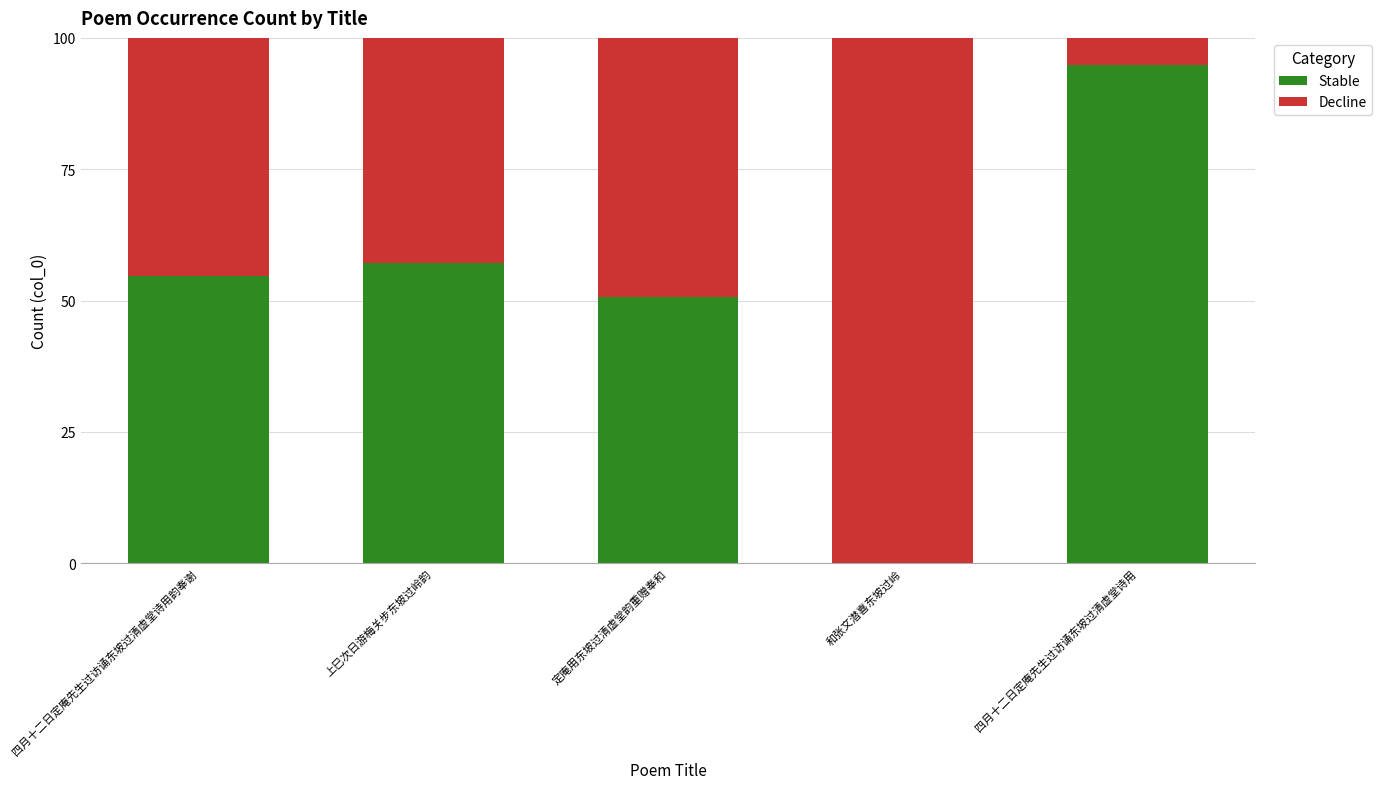

Is it true that Stable equals 0.0 at 和张文潜喜东坡过岭?

True